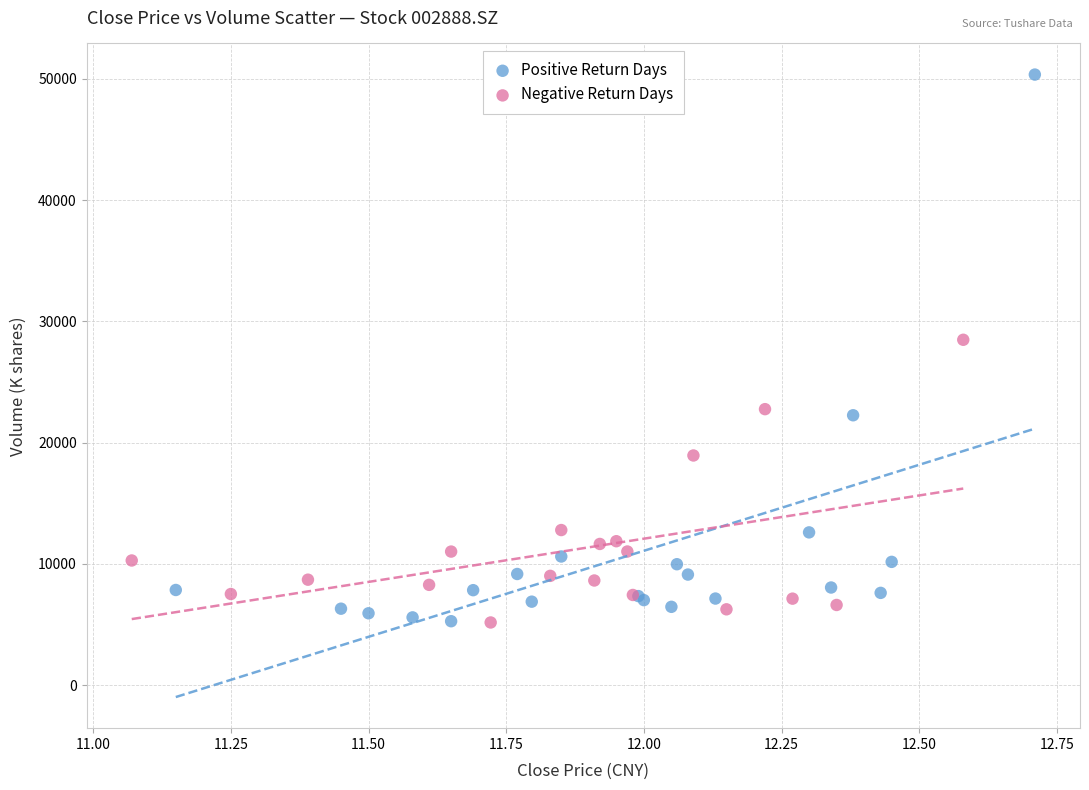

Which series has the widest spread of Y values?

Positive Return Days